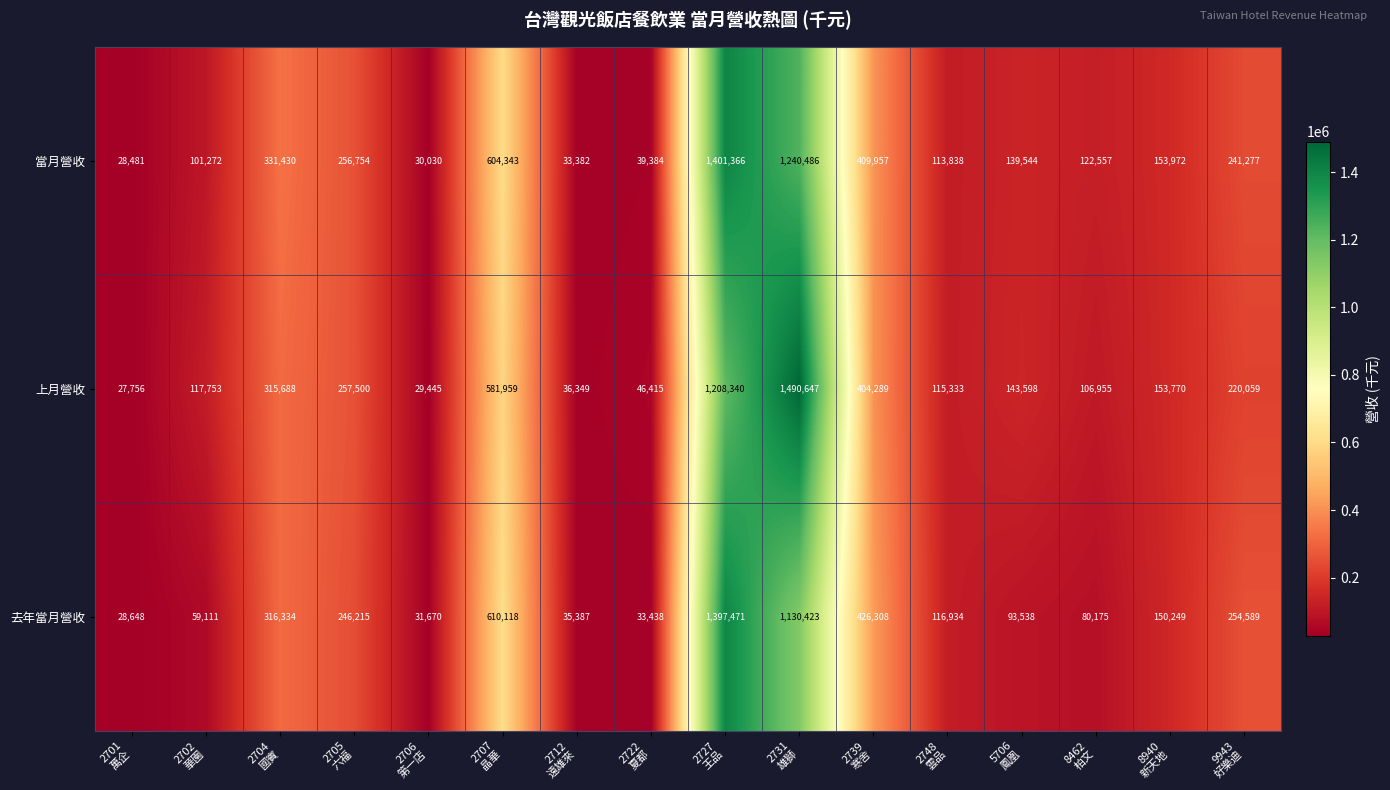

What is the average value of the 當月營收 series?

328005